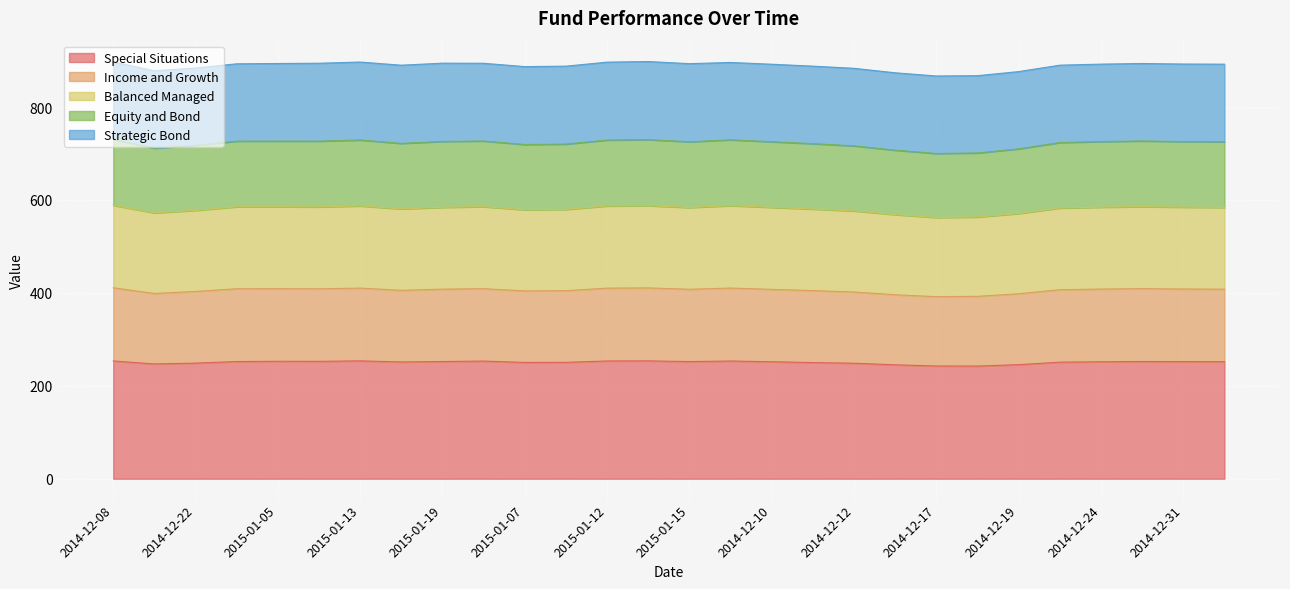

What is the total value across all series at 2015-01-07?

887.0